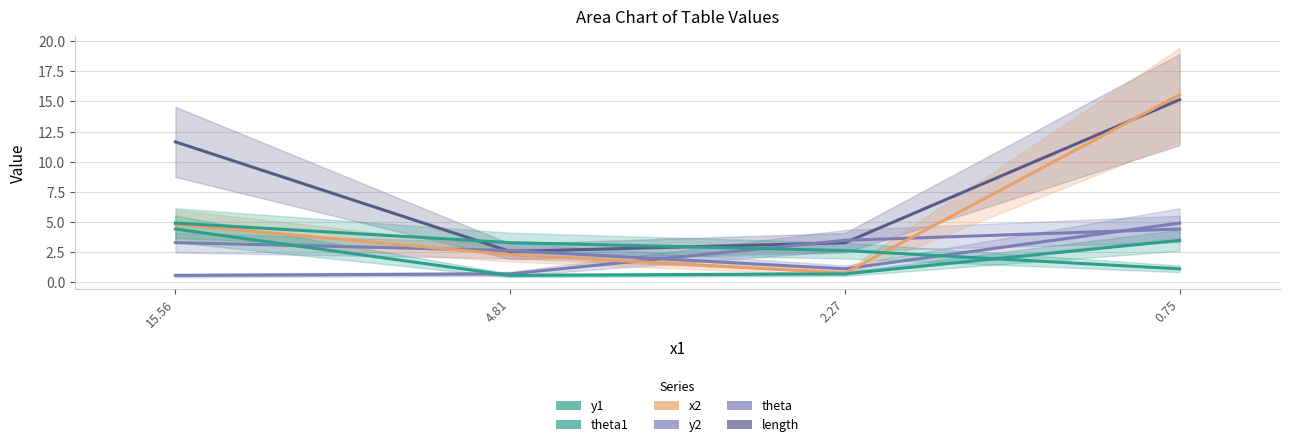

How many lines are shown in the chart?

6